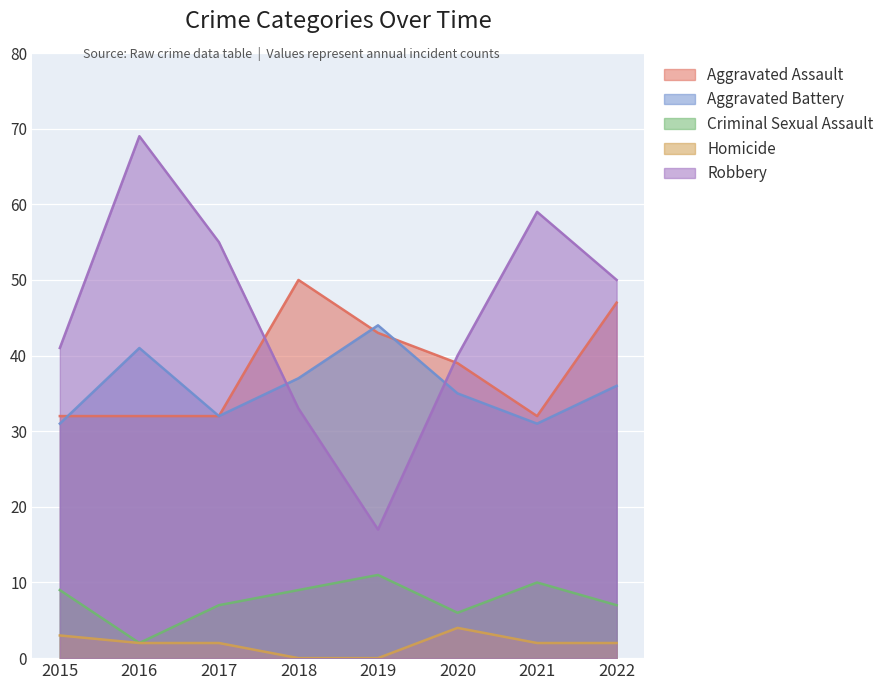

Count the Aggravated Assault values in the range 32 to 47.

7